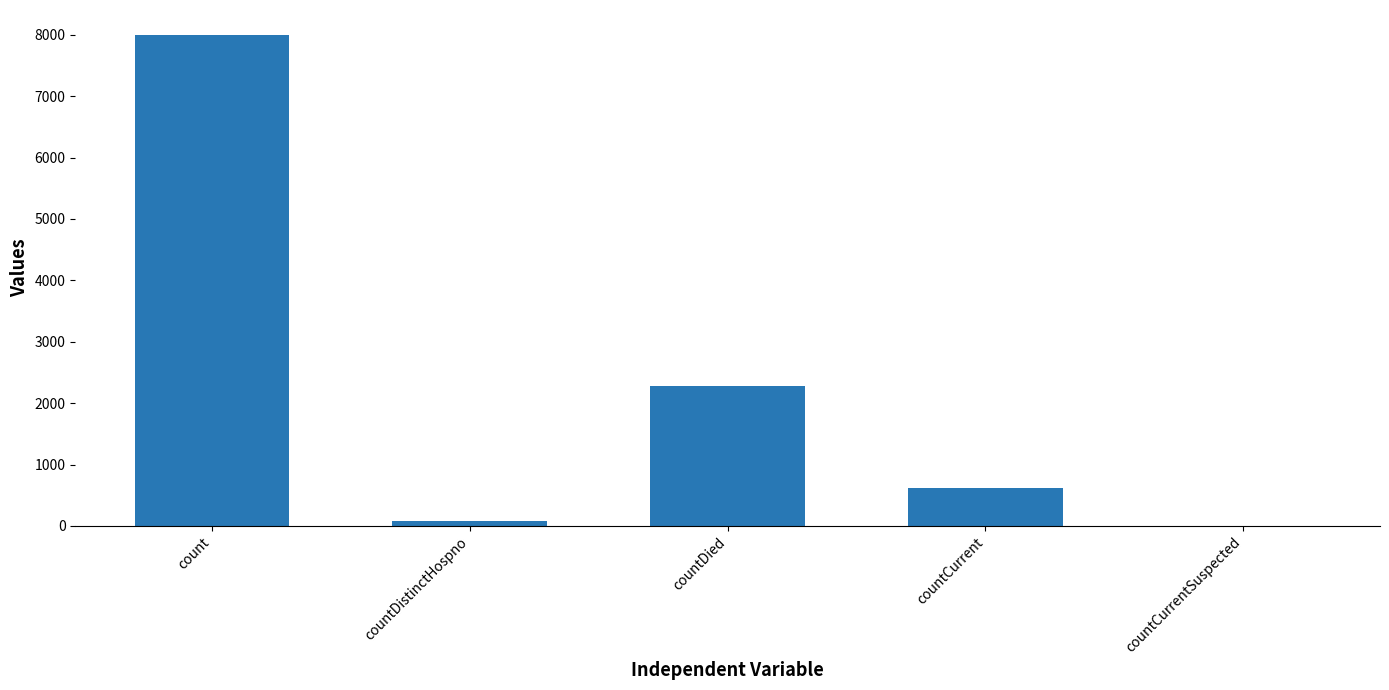

Count the number of categories in the chart.

5